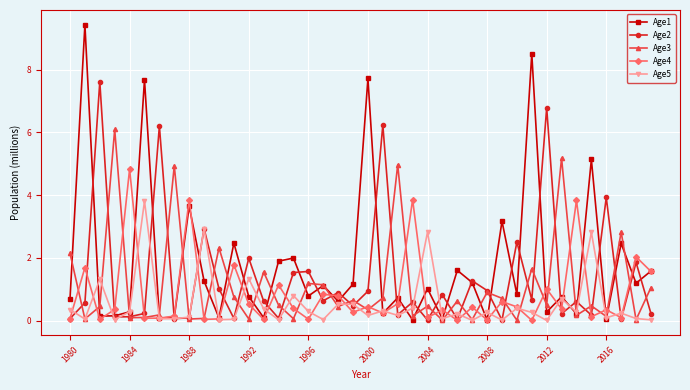

Which series has the widest spread of values?

Age1